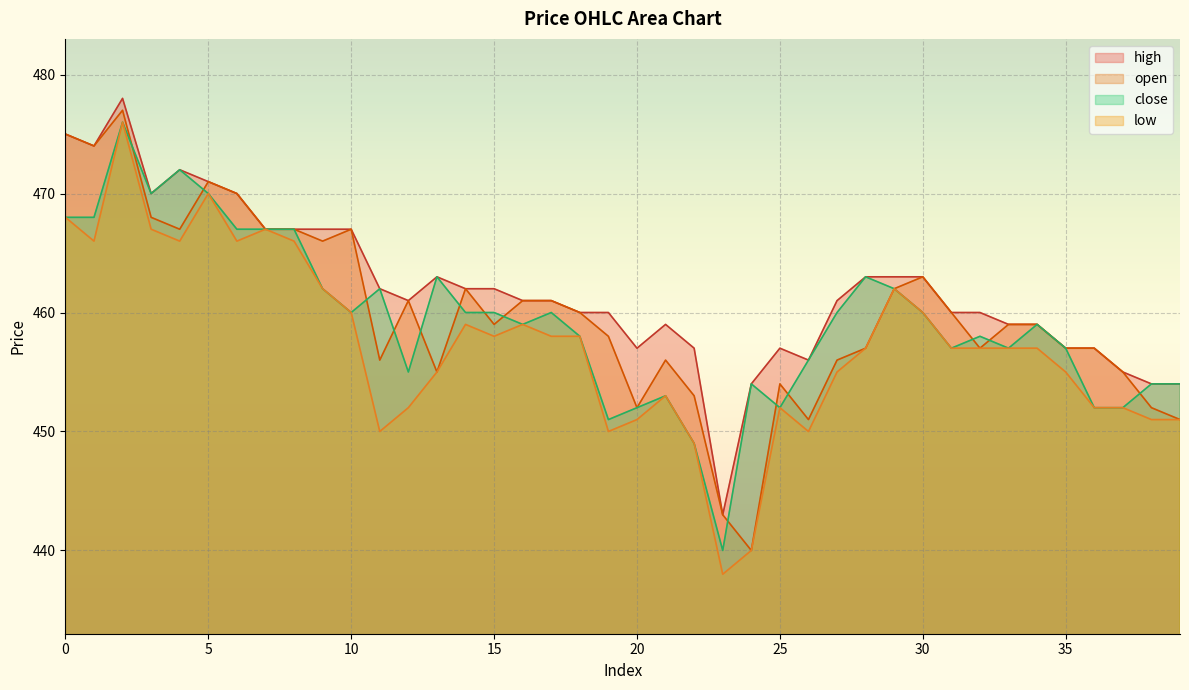

Reading left to right, what are all the values shown in this chart?

open: 475	474	477	468	467	471	470	467	467	466	467	456	461	455	462	459	461	461	460	458	452	456	453	443	440	454	451	456	457	462	463	460	457	459	459	457	457	455	452	451
close: 468	468	476	470	472	470	467	467	467	462	460	462	455	463	460	460	459	460	458	451	452	453	449	440	454	452	456	460	463	462	460	457	458	457	459	457	452	452	454	454
high: 475	474	478	470	472	471	470	467	467	467	467	462	461	463	462	462	461	461	460	460	457	459	457	443	454	457	456	461	463	463	463	460	460	459	459	457	457	455	454	454
low: 468	466	476	467	466	470	466	467	466	462	460	450	452	455	459	458	459	458	458	450	451	453	449	438	440	452	450	455	457	462	460	457	457	457	457	455	452	452	451	451